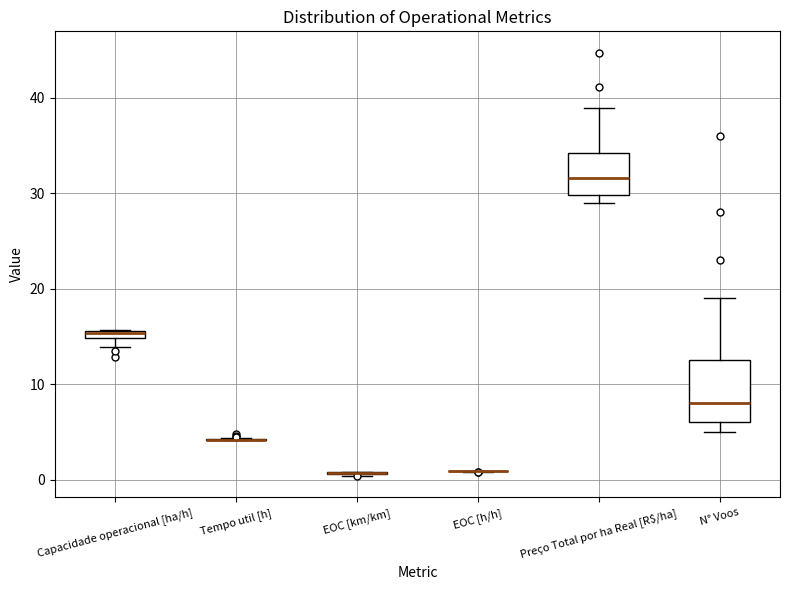

Where is the lower edge of the box for Preço Total por ha Real [R$/ha] on the y-axis? The values are not printed on the chart, so give them approximately, as read against the axis.

30